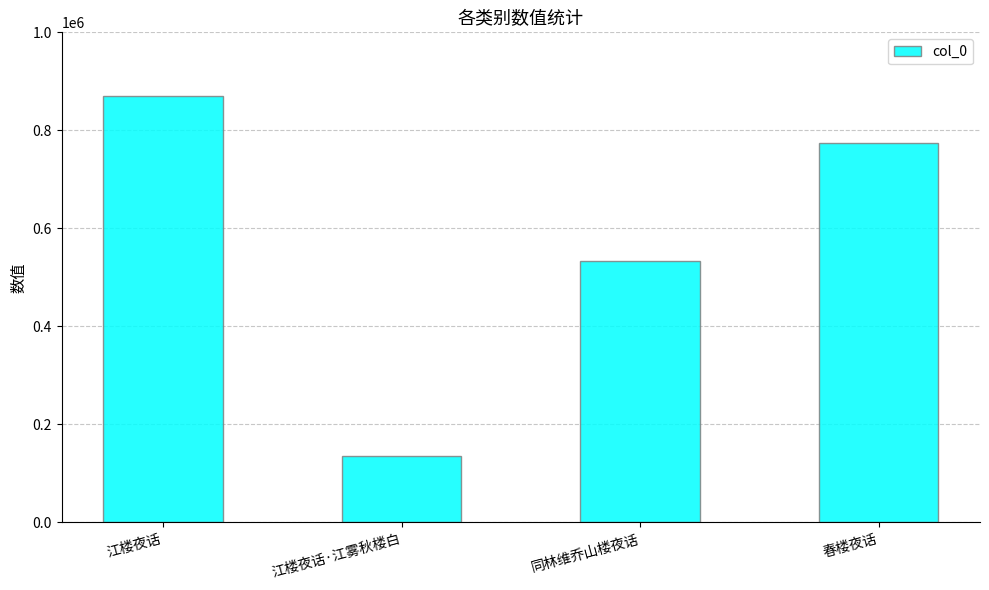

What is the label of the 1st bar from the left?

江楼夜话